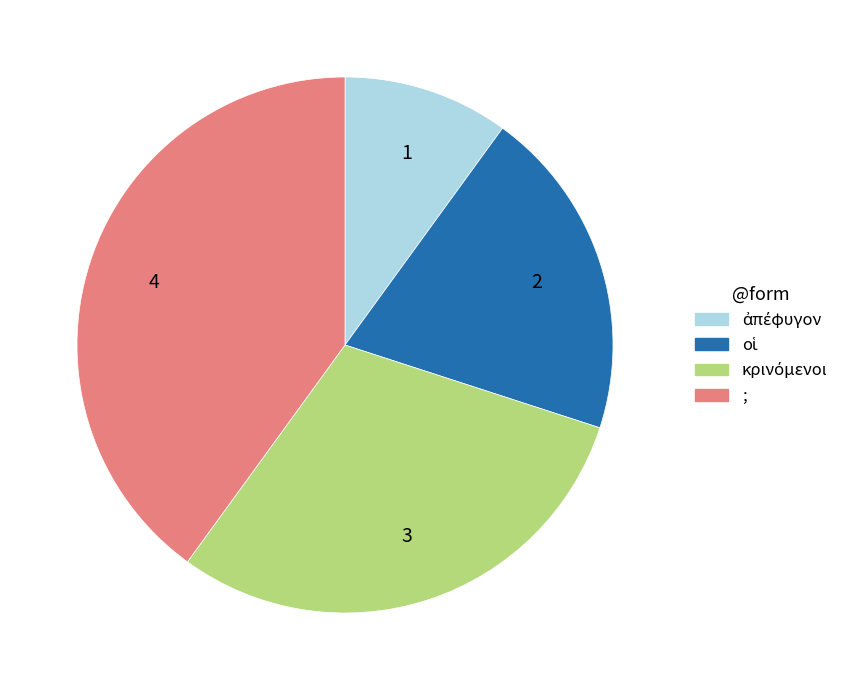

Is ; the majority of the pie?

No